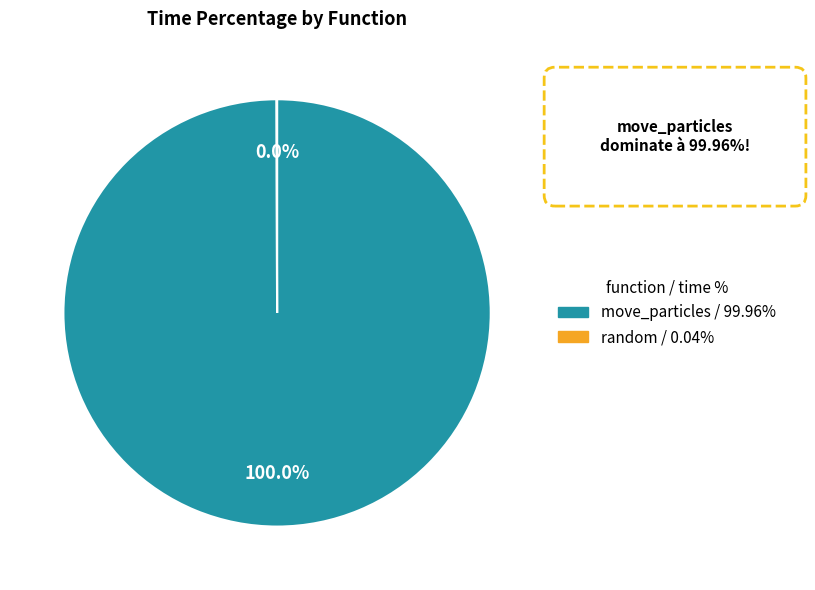

Is there a majority slice in this chart?

Yes